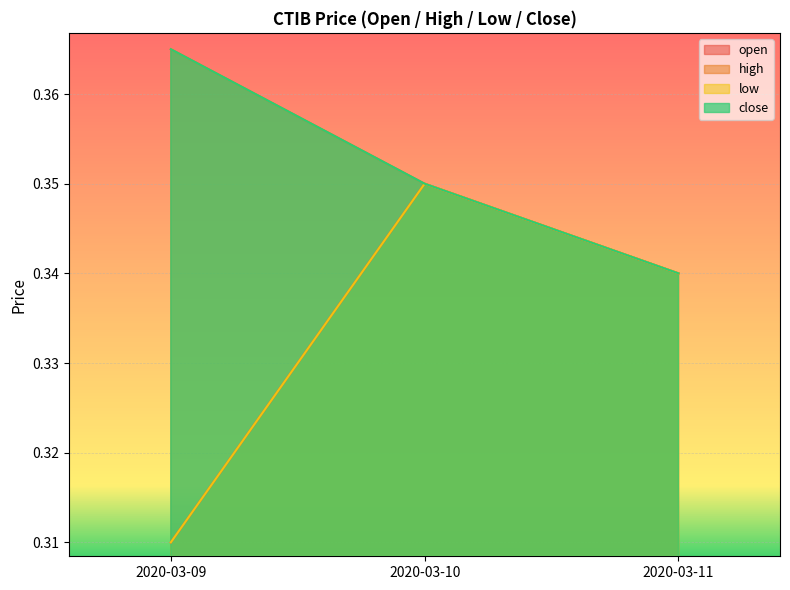

Reading right to left, extract all data points from this chart.

open: 0.3	0.3	0.3
high: 0.3	0.3	0.4
low: 0.3	0.3	0.3
close: 0.3	0.3	0.4